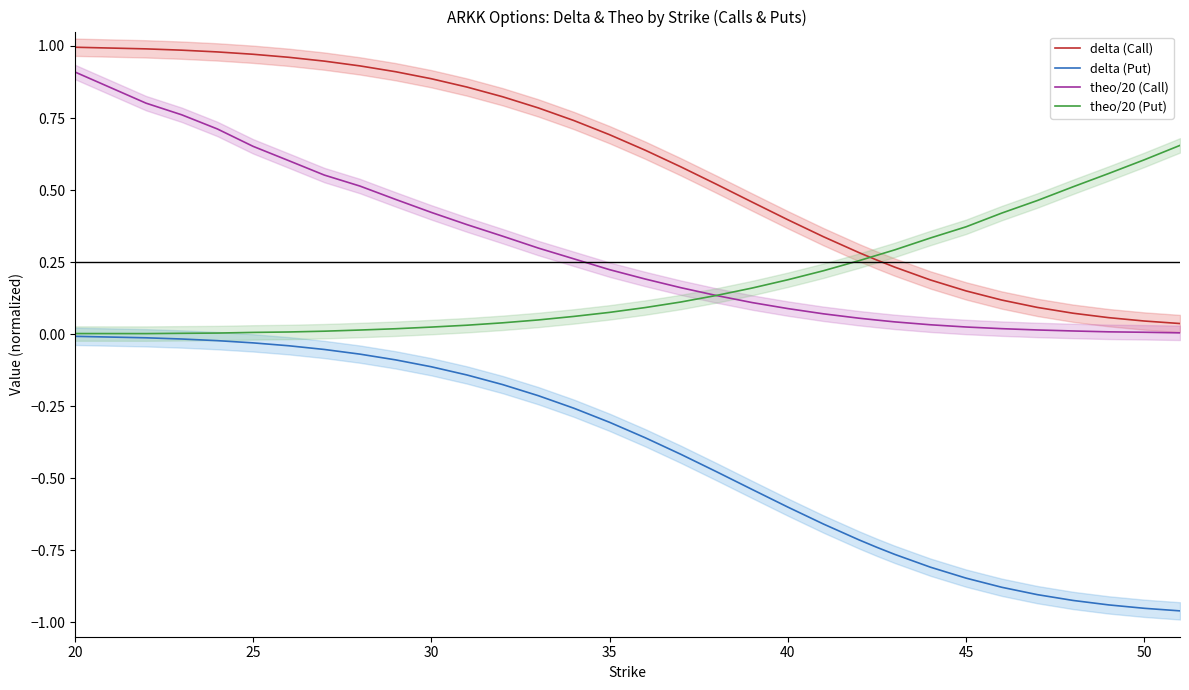

The delta (Call) series shows 1.3 at 50. True or false?

False